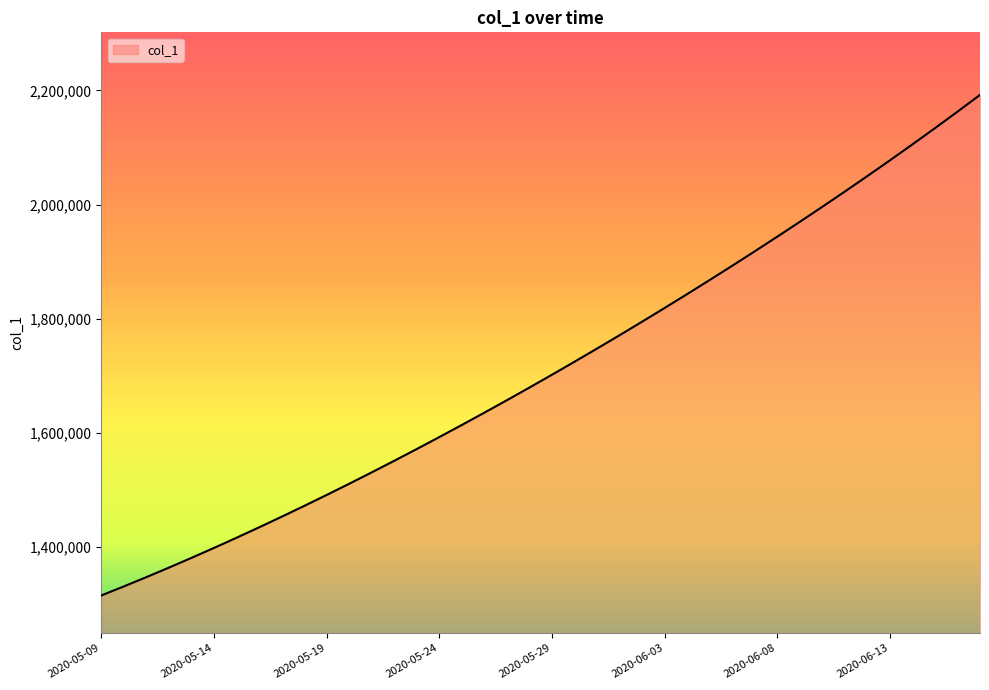

How many lines are shown in the chart?

1